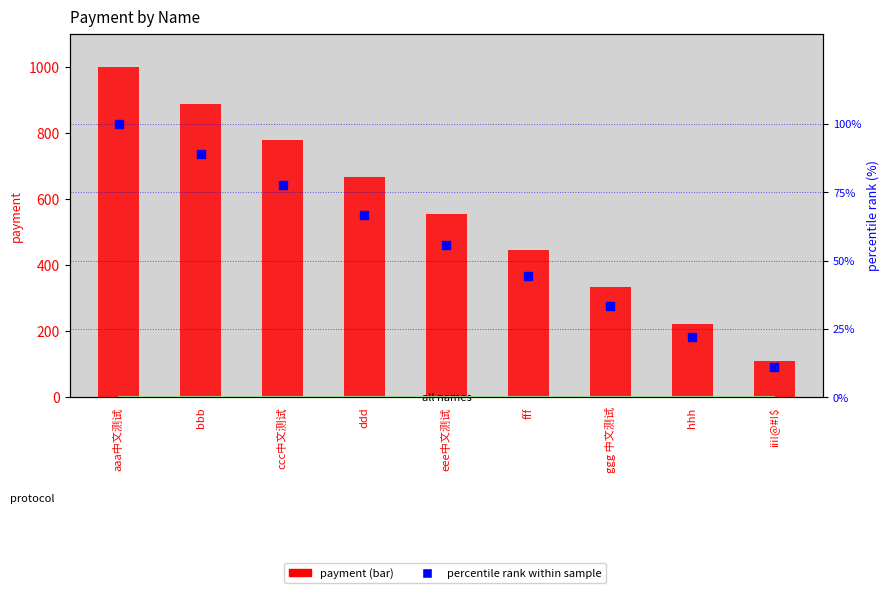

What is the difference between the highest and lowest values at eee中文测试?

499.4